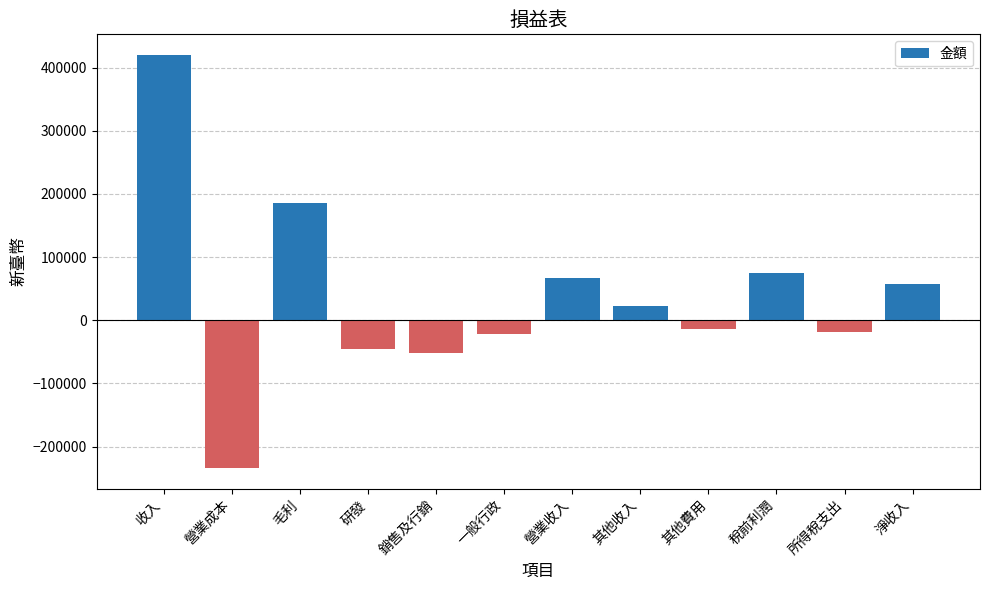

What is the difference between the maximum and minimum values?

654000